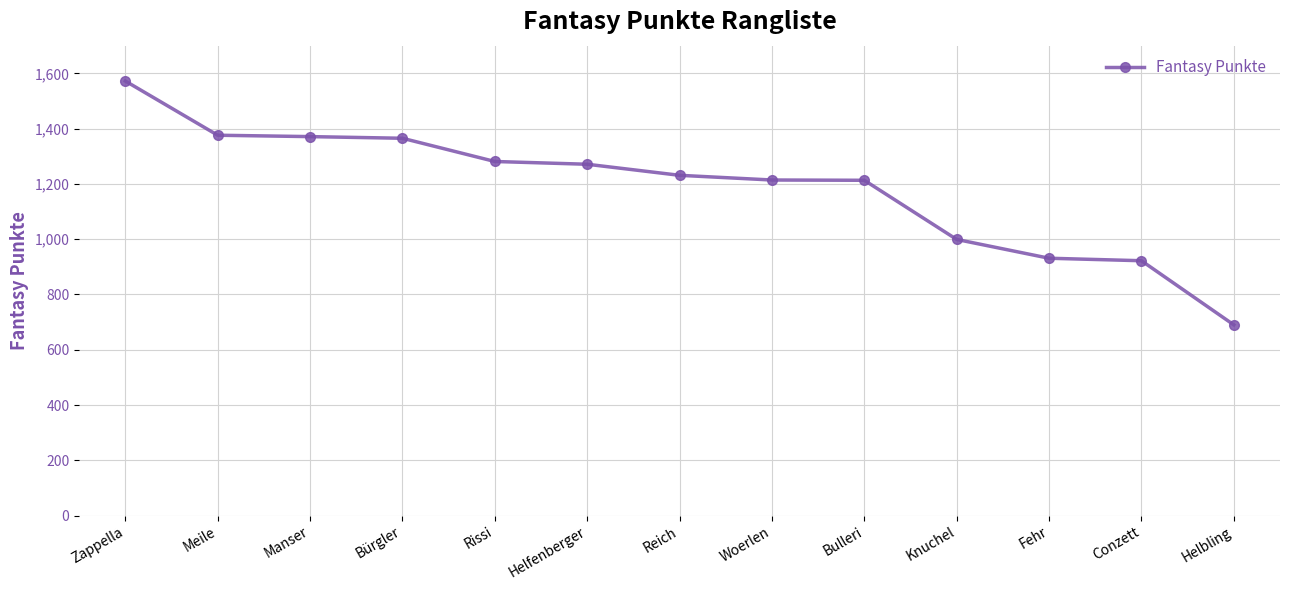

What is the label of the 2nd point from the left?

Meile